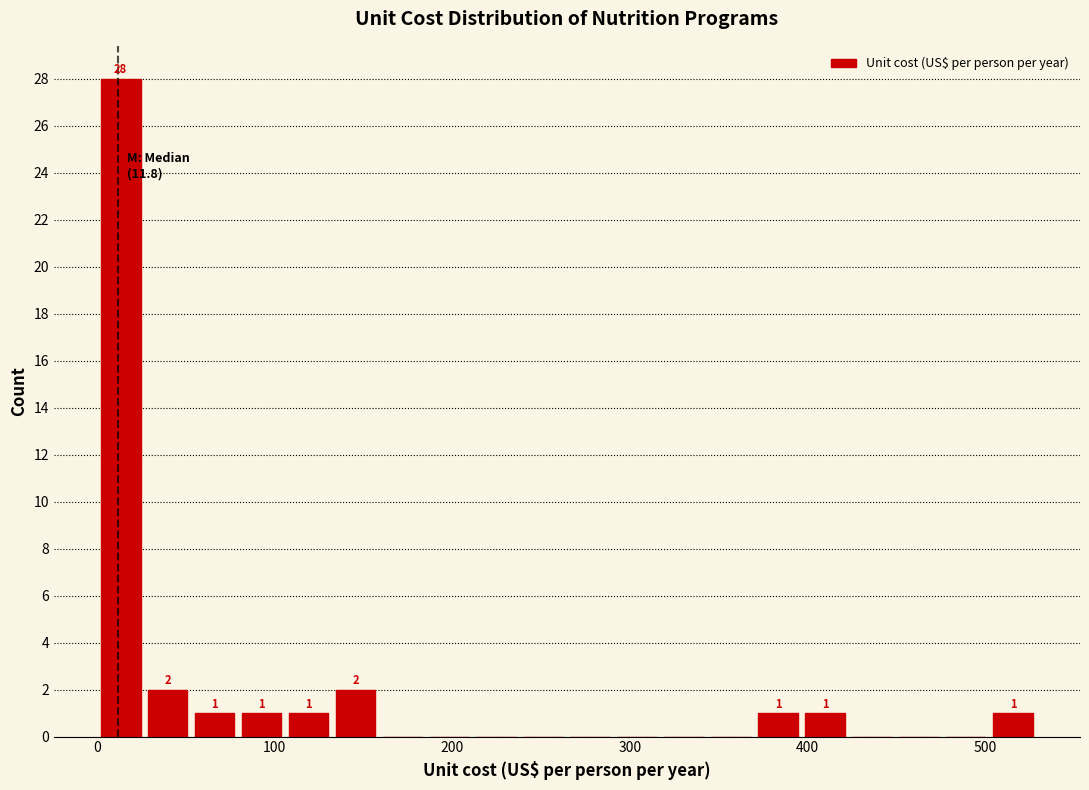

Read against the x-axis, roughly where is the centre of the tallest bar?

10